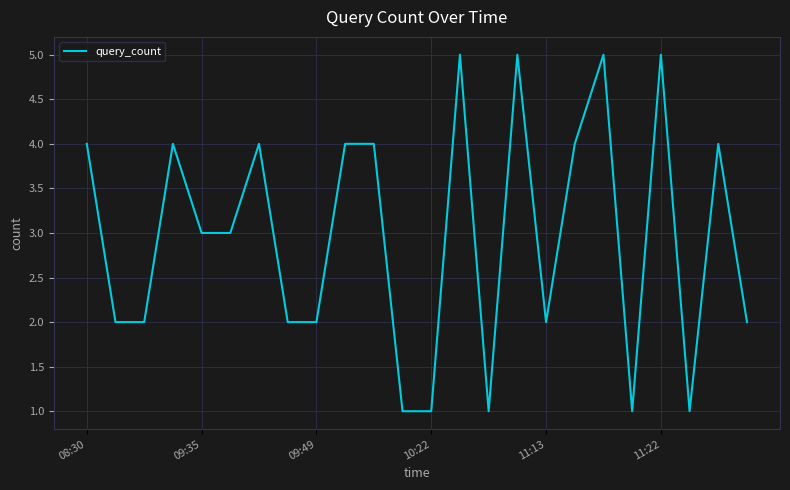

What is the maximum value shown in the chart?

5